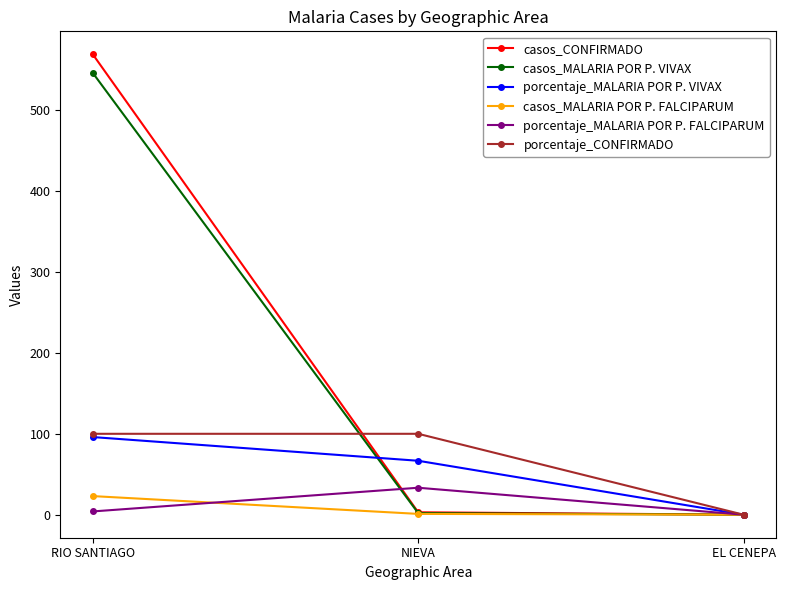

How many values in the casos_MALARIA POR P. FALCIPARUM series are below 1?

1